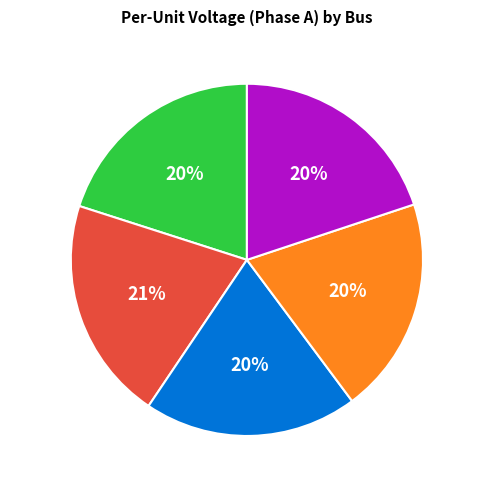

Is it true that Bus_1 is 13% of the pie?

False